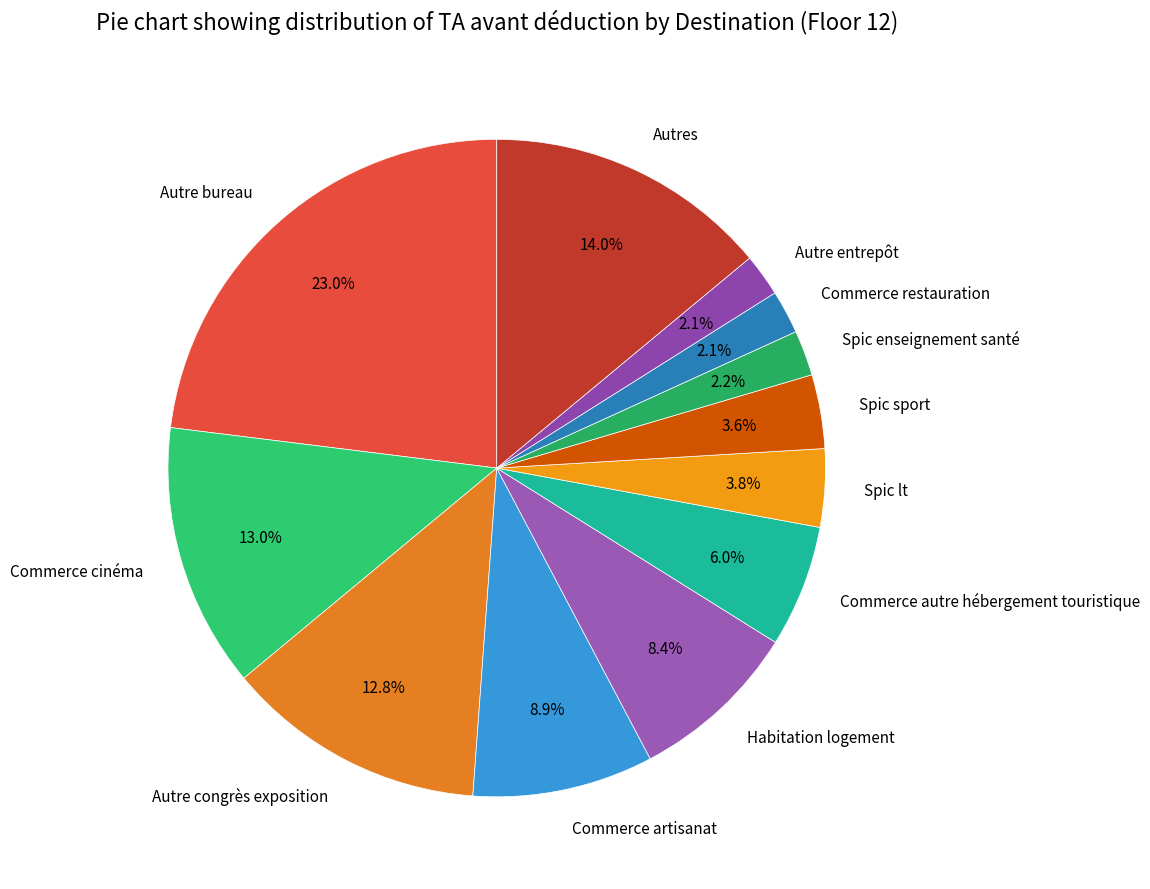

Is the sum of Commerce cinéma and Habitation logement greater than half?

No